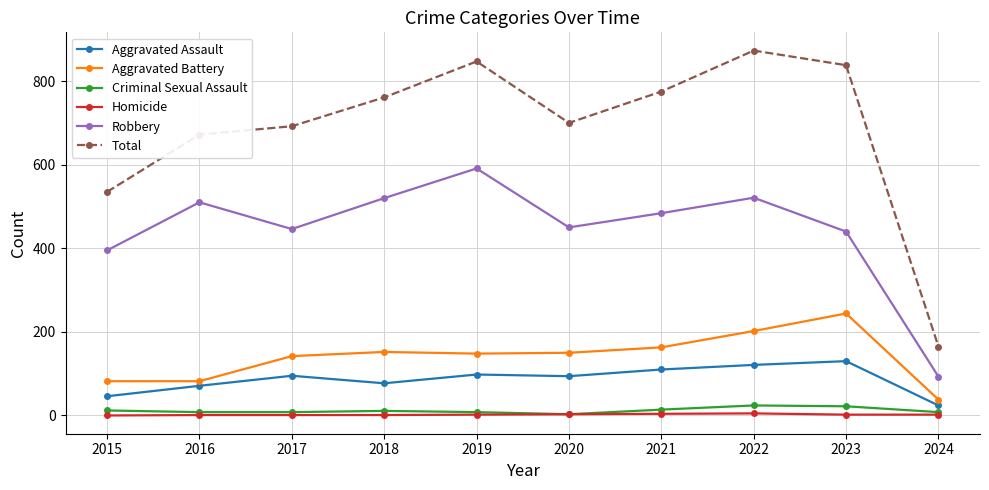

What is the sum of the Aggravated Battery values at 2015 and 2018?

234